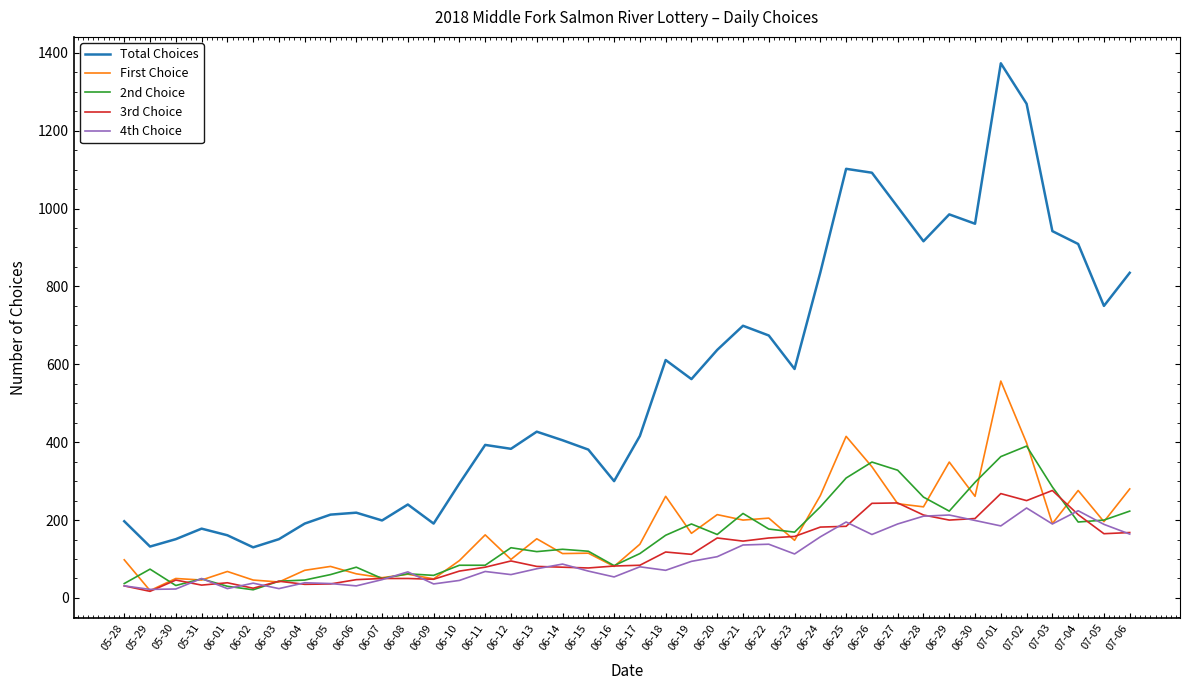

True or false: First Choice and Total Choices cross at least once.

False